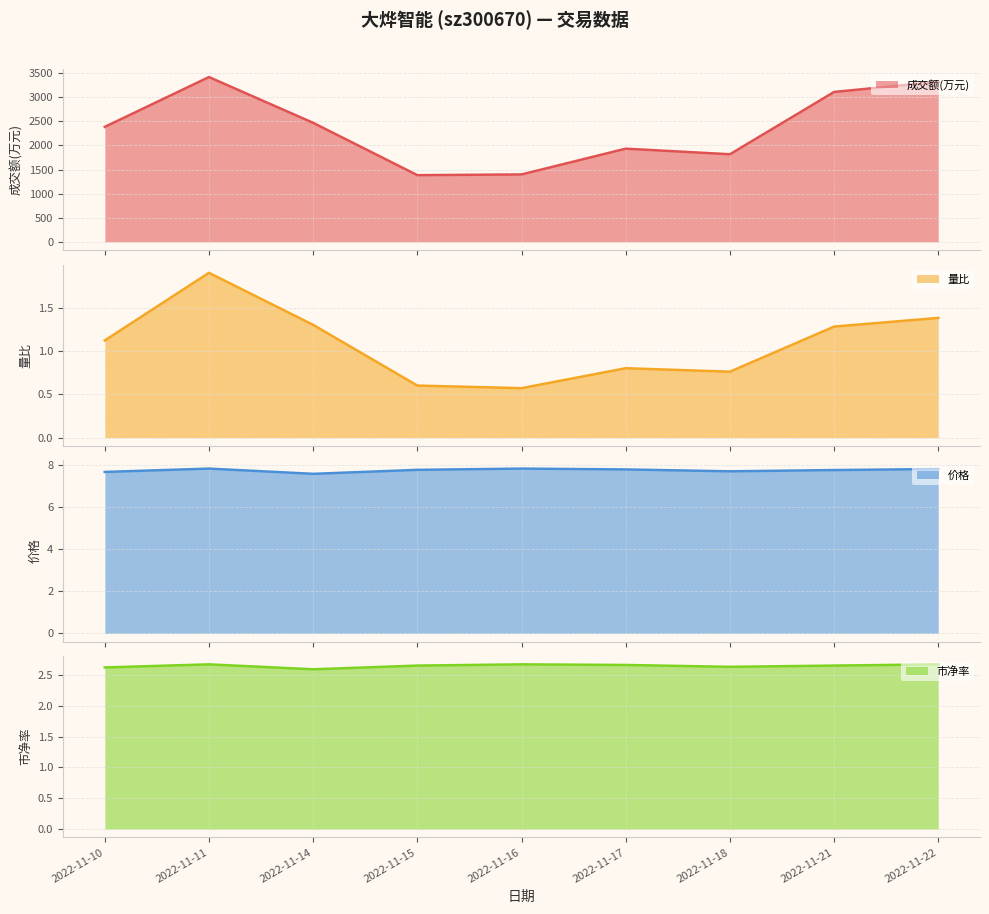

True or false: 成交额(万元) and 价格 cross at least once.

False